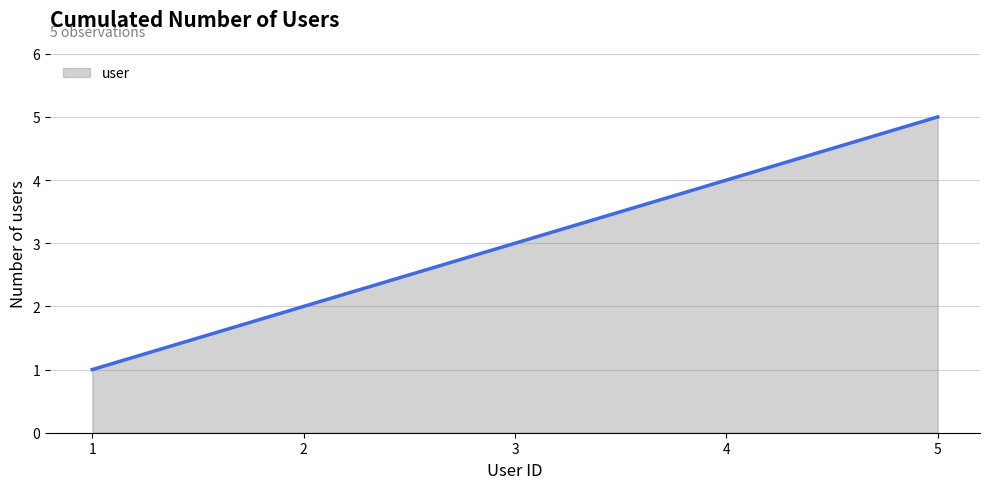

True or false: there are more than 0 points higher than both neighbors.

False